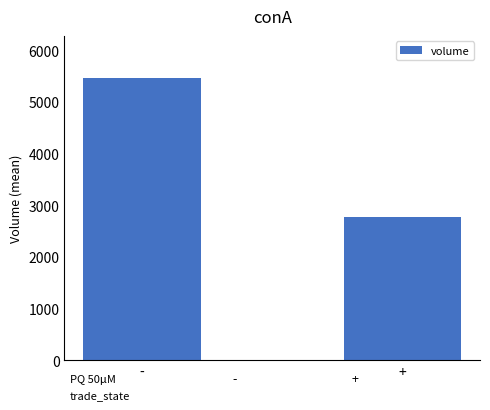

What is the sum of all values?

8233.2